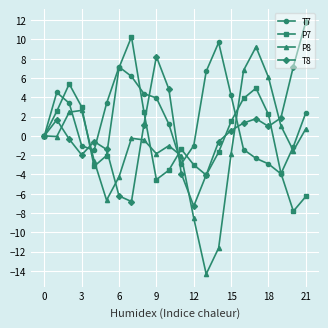

Which series has the largest total across all categories?

T7